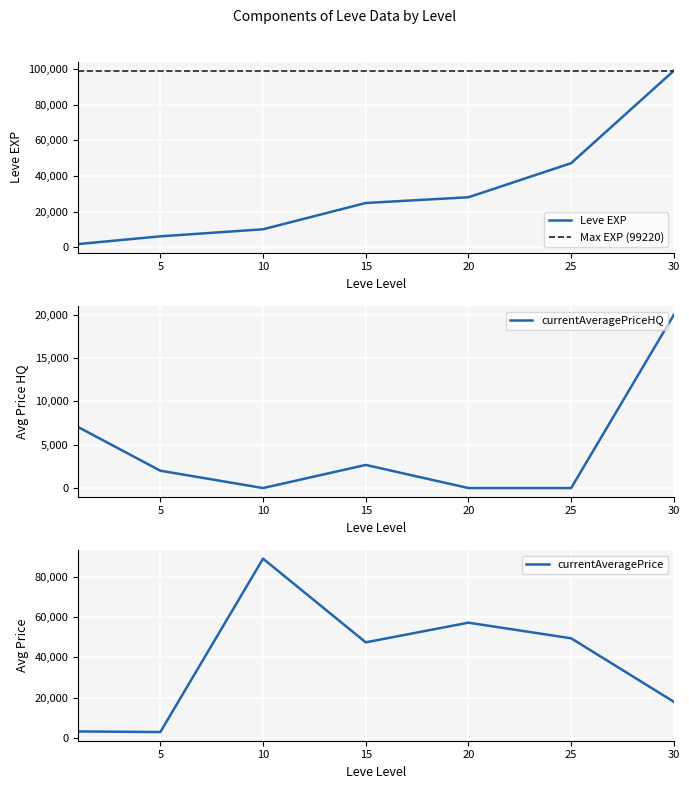

Where is the first local maximum for currentAveragePriceHQ?

15